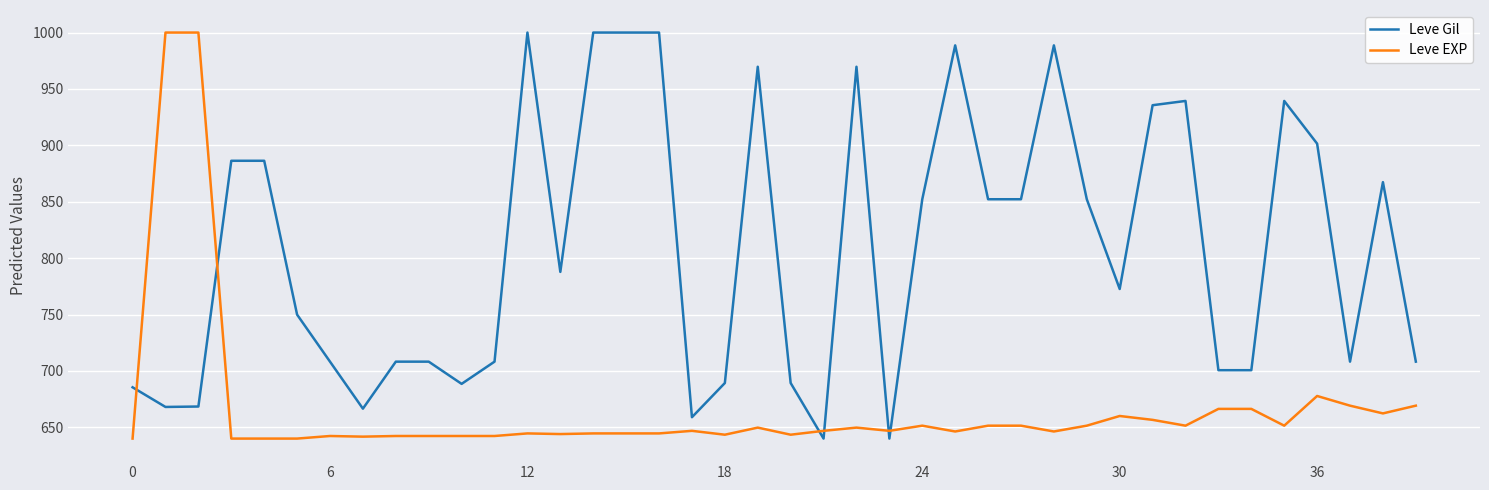

What is the difference between the maximum and second lowest values in the Leve EXP series?

360.0